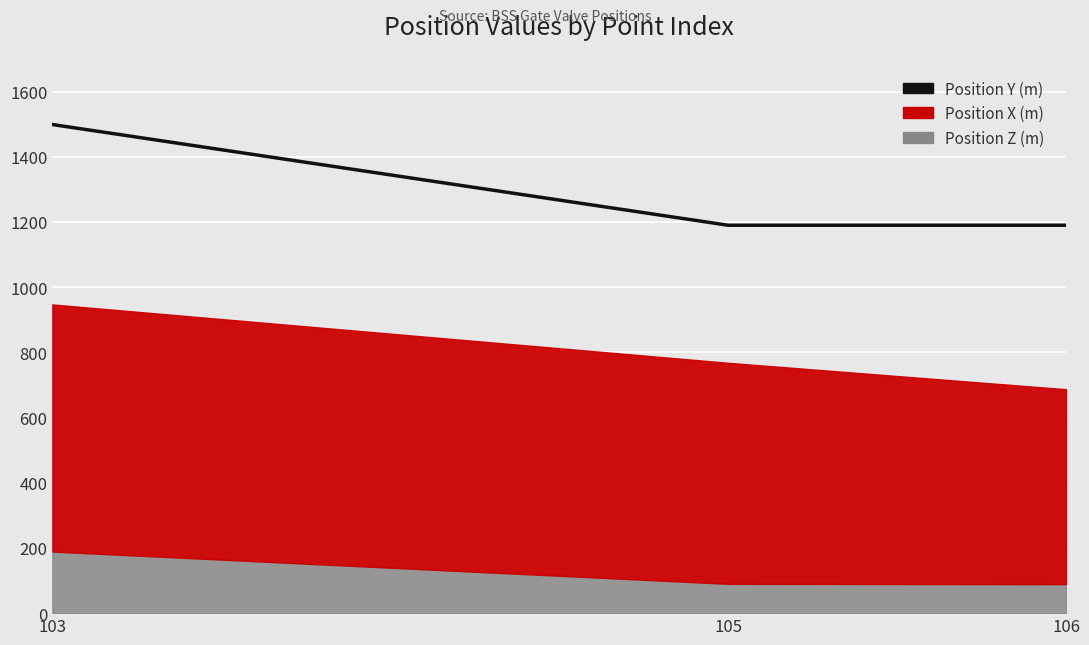

Which has a higher value, 103 or 106?

103